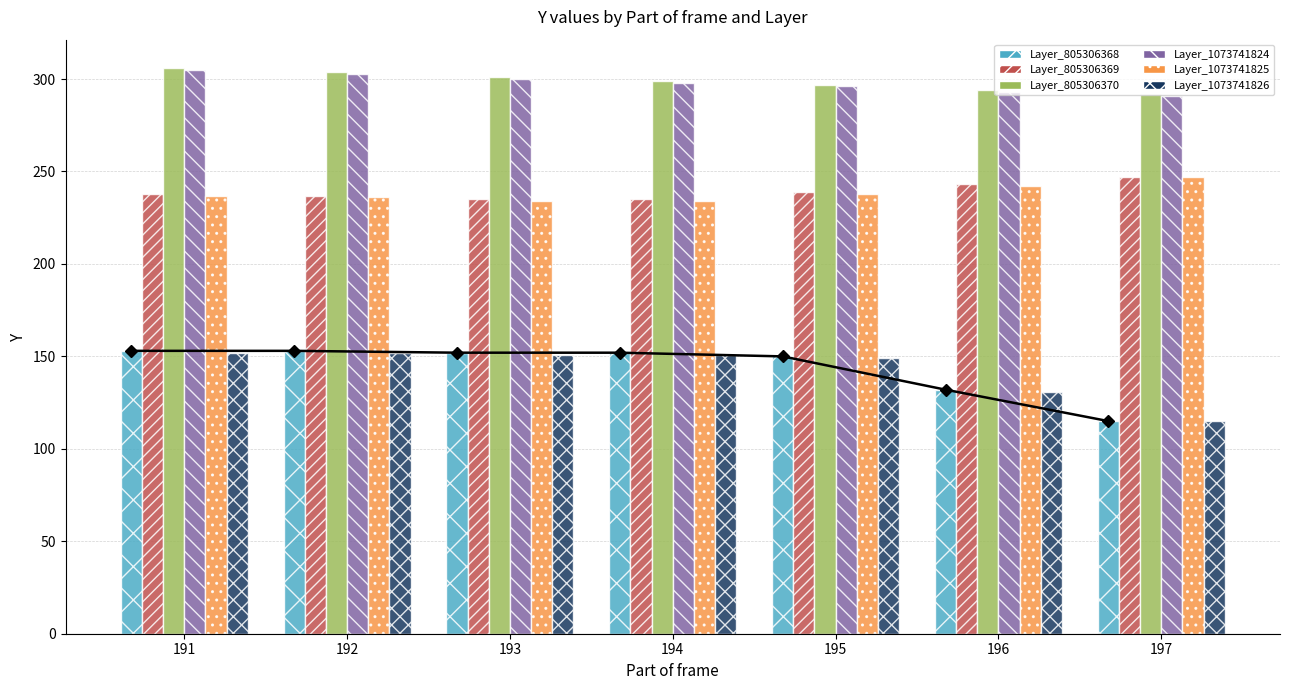

How many bars are there in total?

42